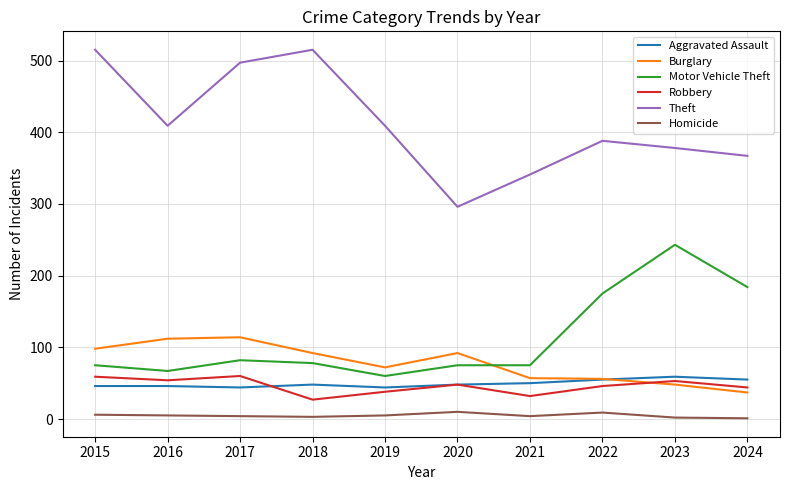

True or false: Theft and Aggravated Assault cross at least once.

False